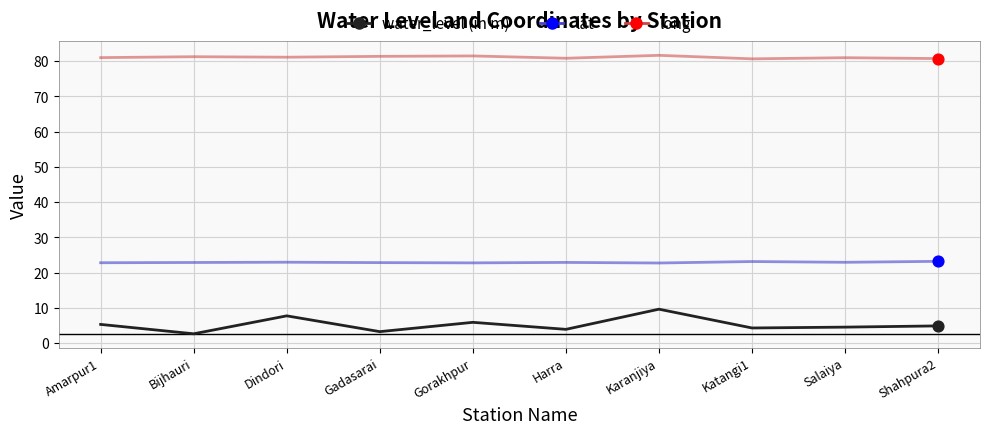

What is the difference between the highest and lowest values at Shahpura2?

75.8